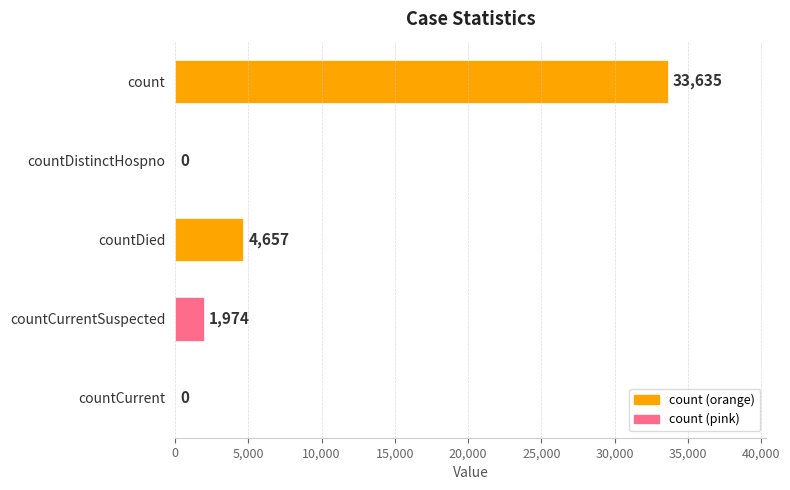

What is the change in value from countDistinctHospno to countCurrentSuspected?

+1974